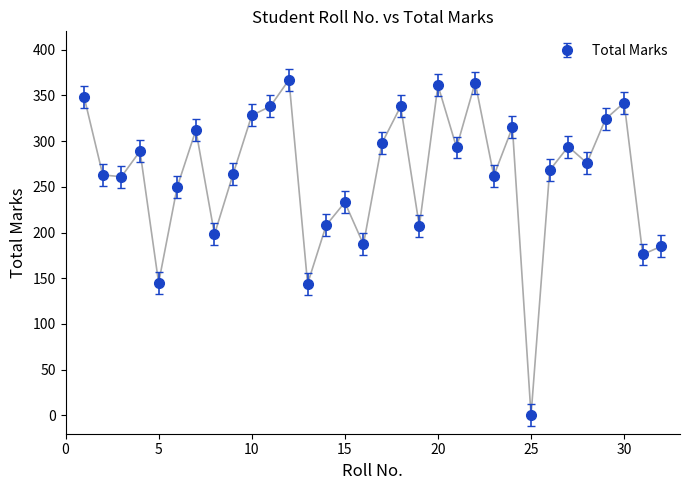

What is the sum of all values?

8438